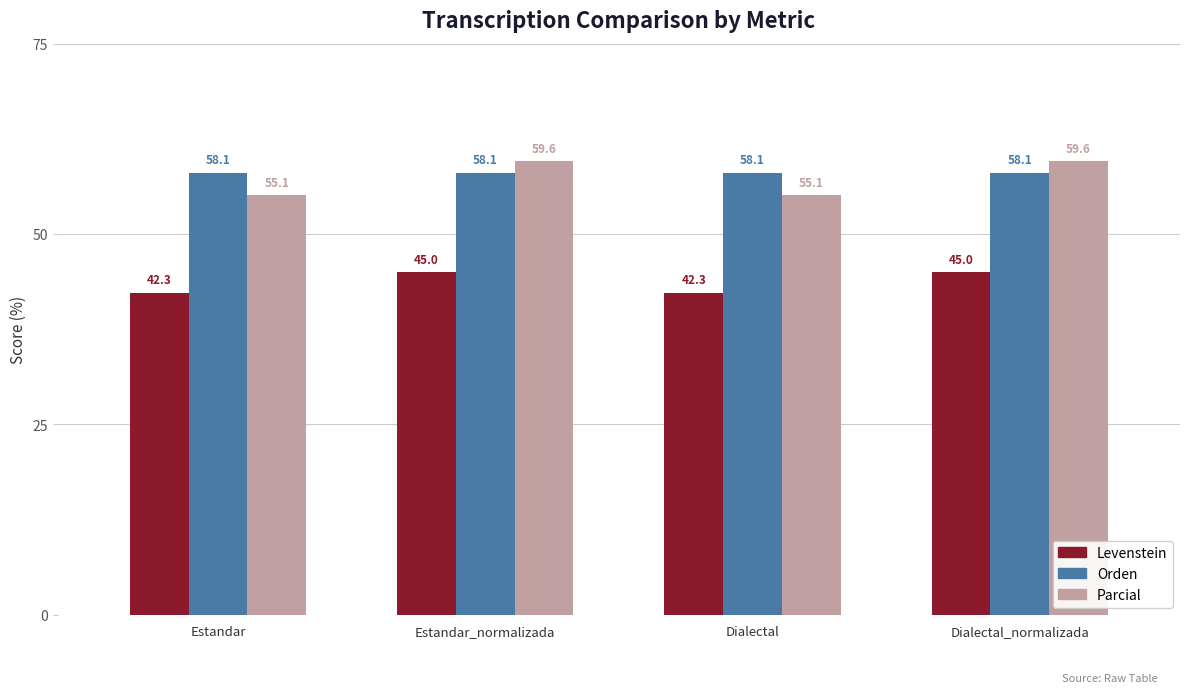

Read the Parcial value at Dialectal_normalizada.

59.6